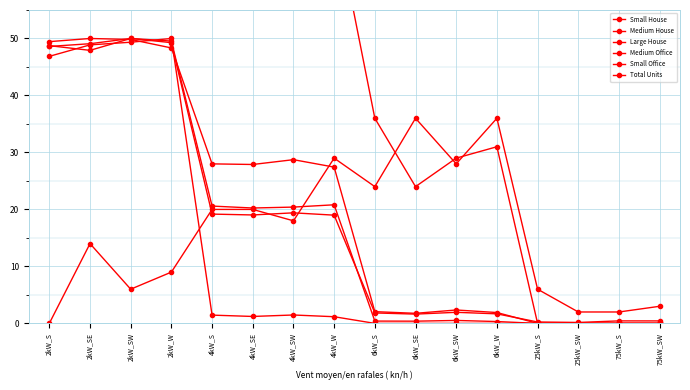

After their last crossing, which series has the higher values: Total Units or Small House?

Total Units